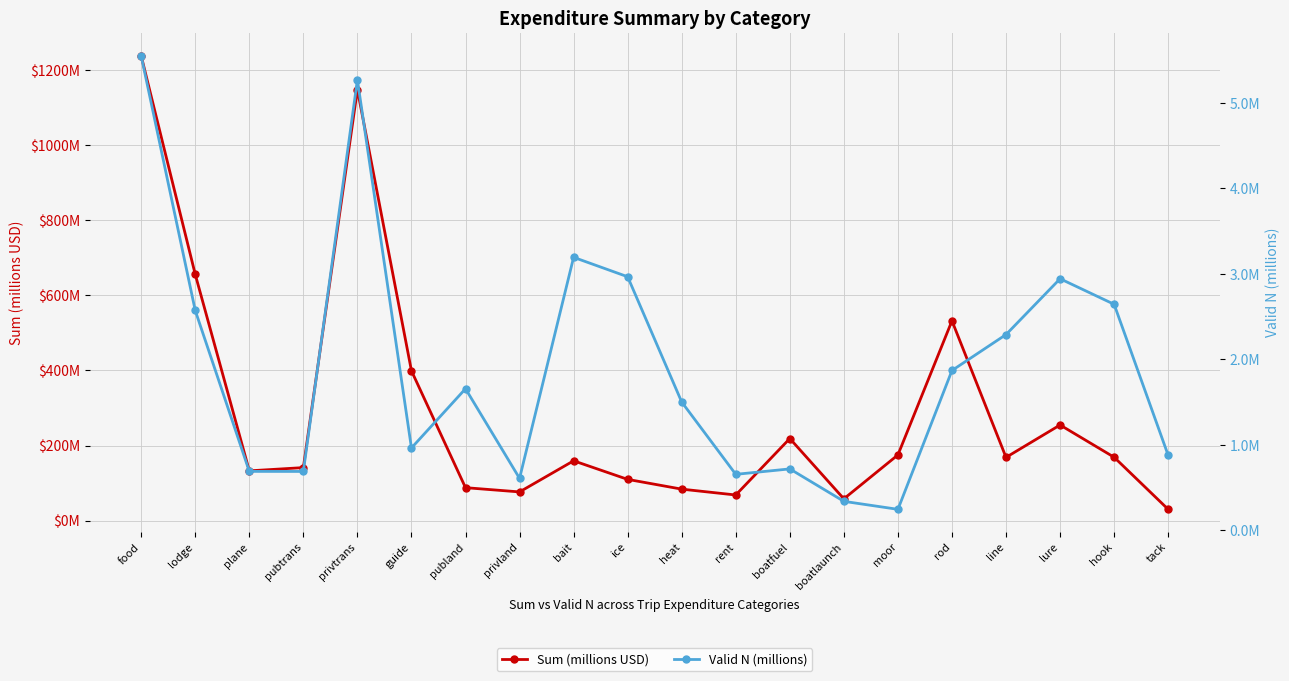

What is the average value of the Sum (millions USD) series?

295.3